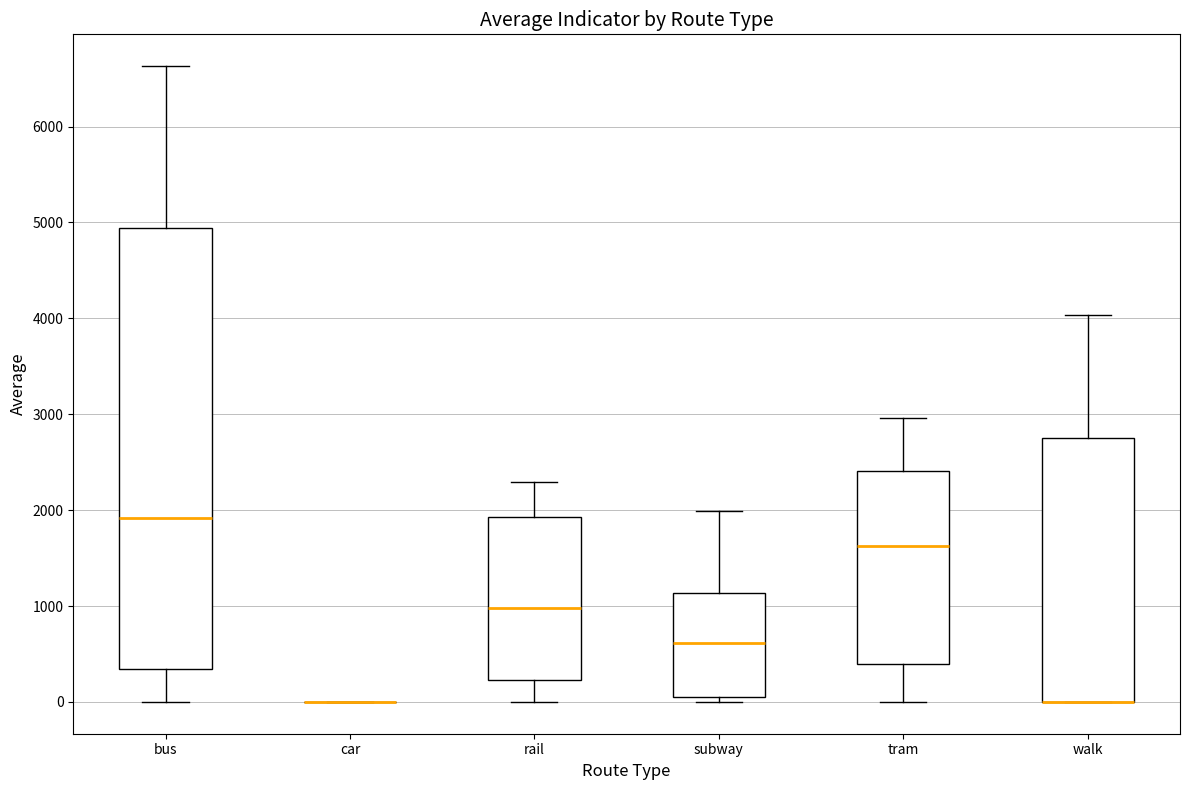

Comparing the boxes themselves (not the whiskers), which one is the tallest?

bus